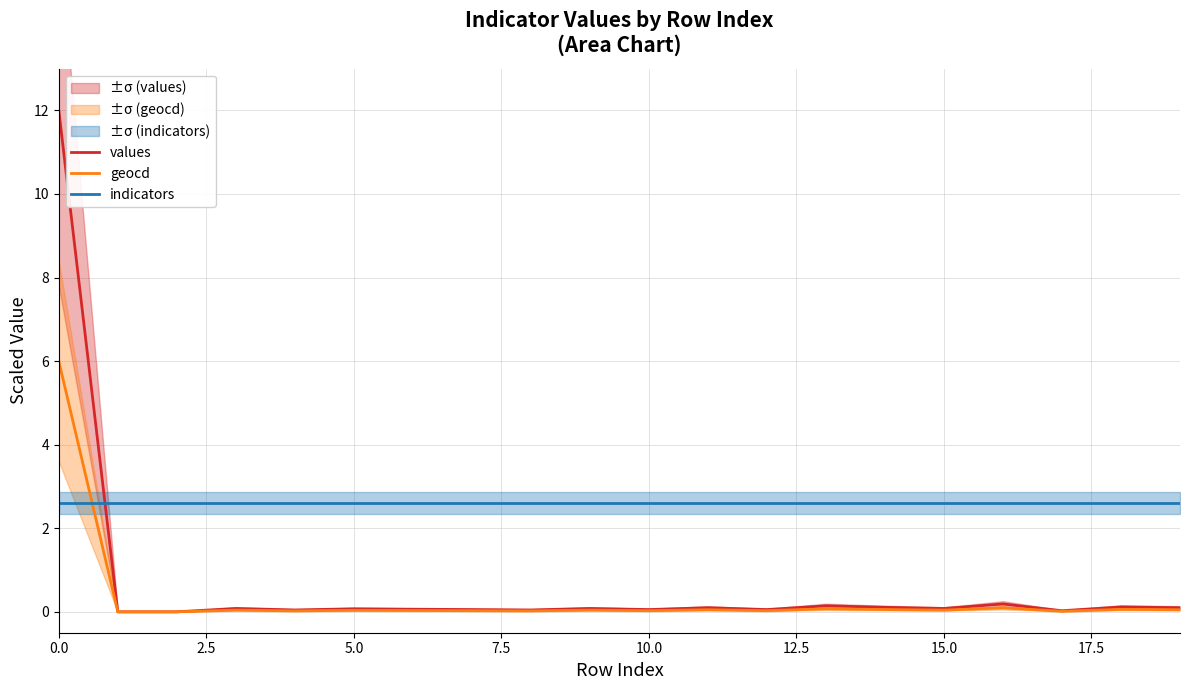

How many times do values and indicators cross each other?

1